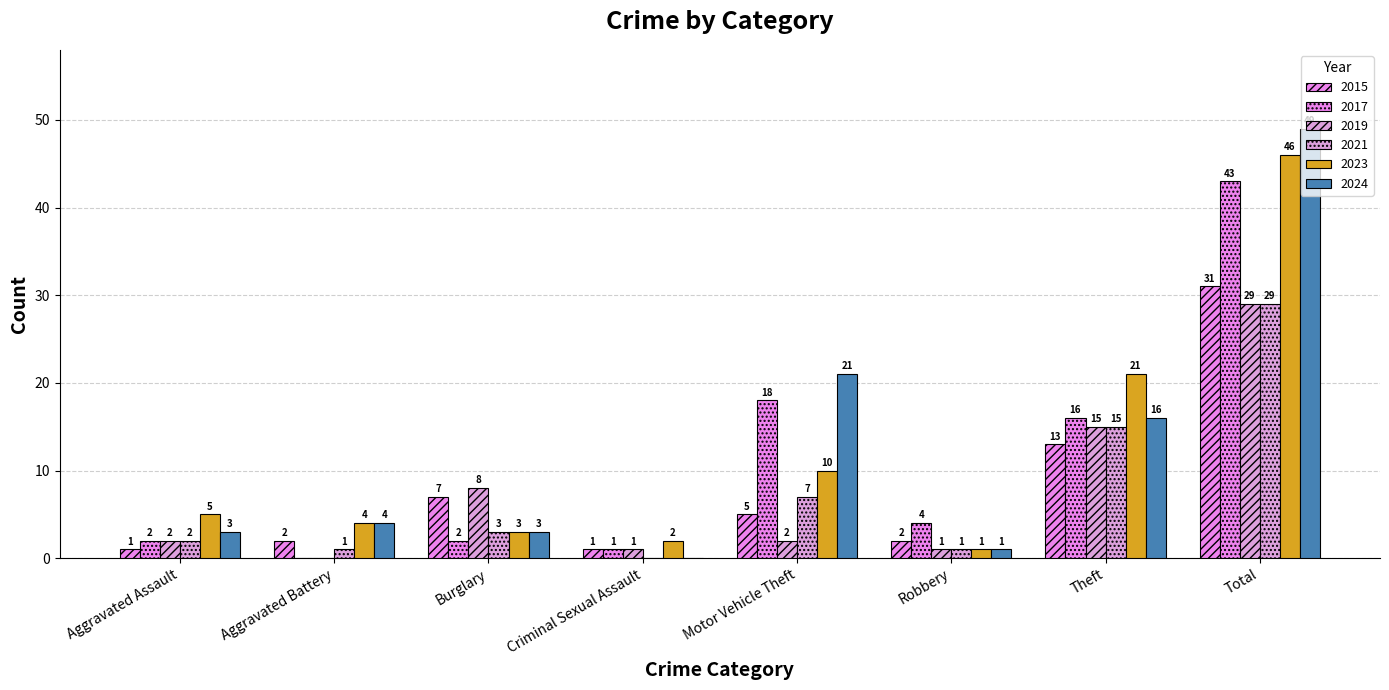

What is the difference between the 2023 values at Aggravated Assault and Robbery?

4